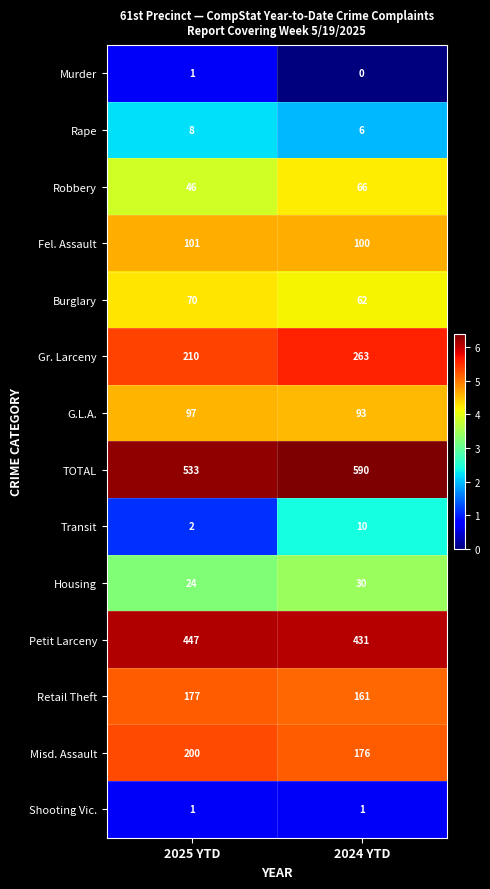

Is it true that Misd. Assault equals 337 at 2025 YTD?

False